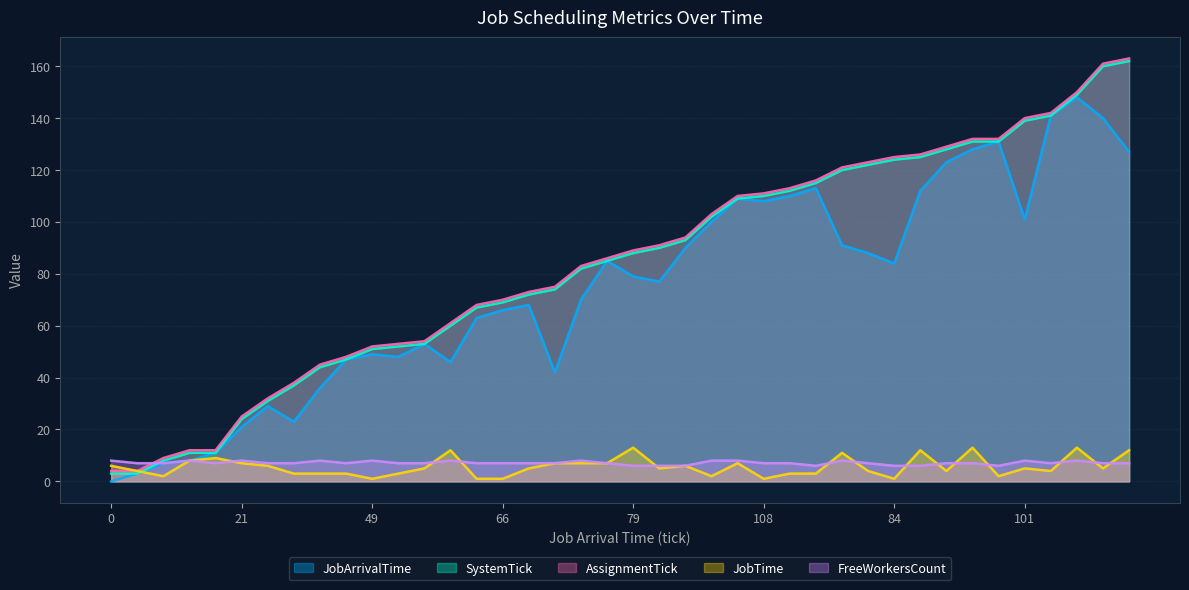

The AssignmentTick series shows 25 at 21. True or false?

True